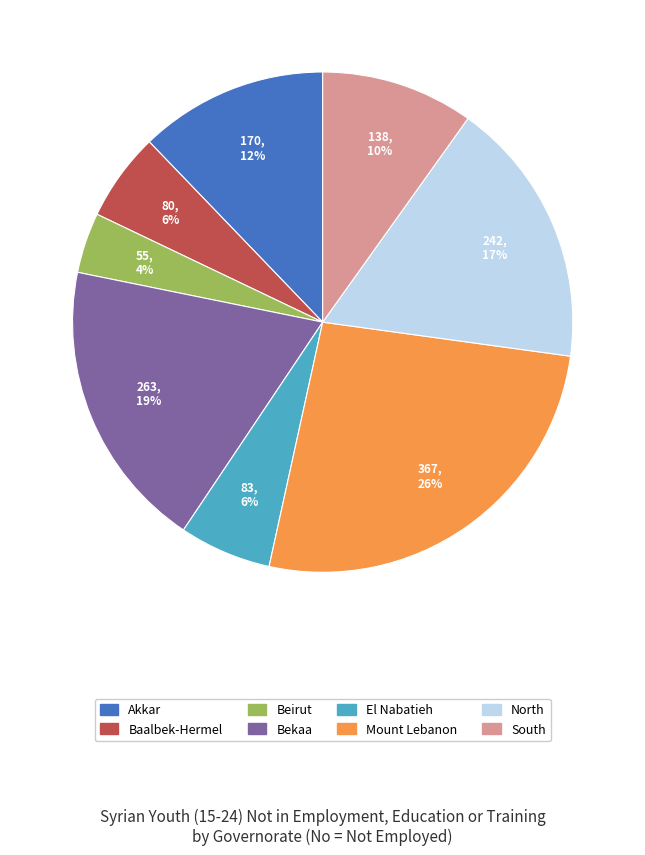

To the nearest percent, what is the difference between the Bekaa and El Nabatieh slice percentages?

13%